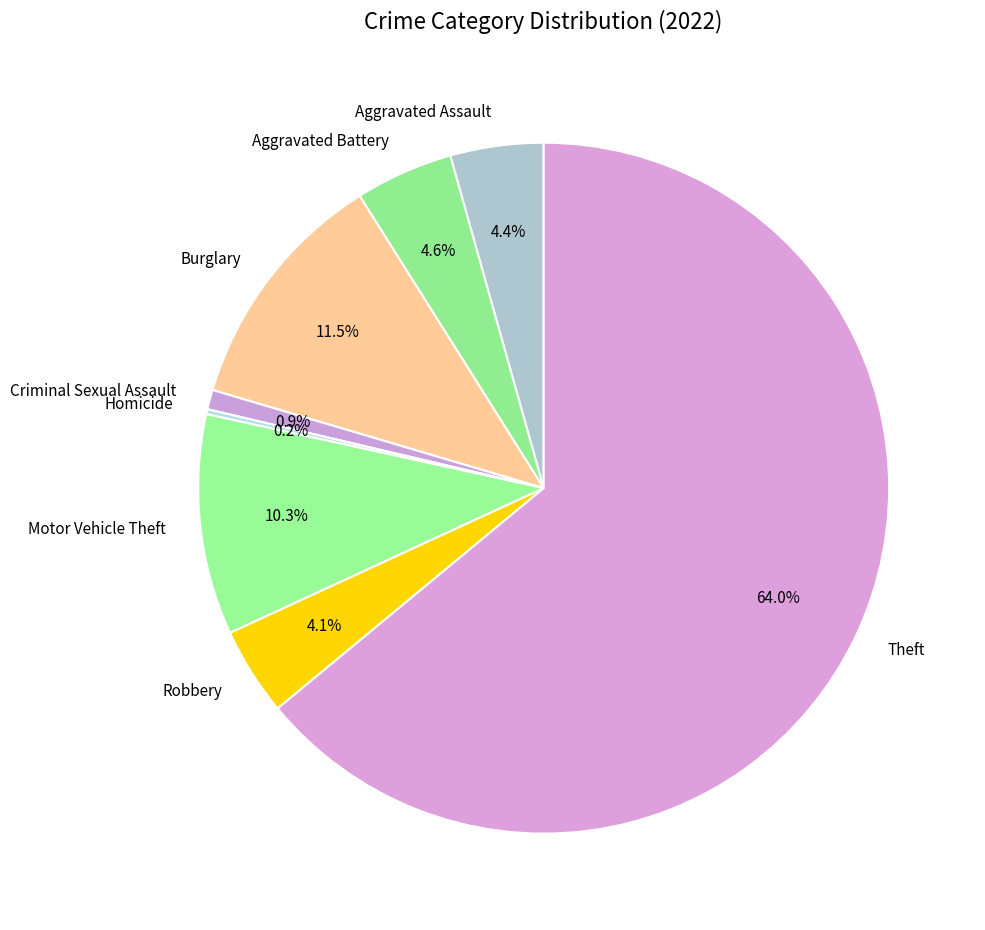

Does Robbery account for over 50% of the chart?

No